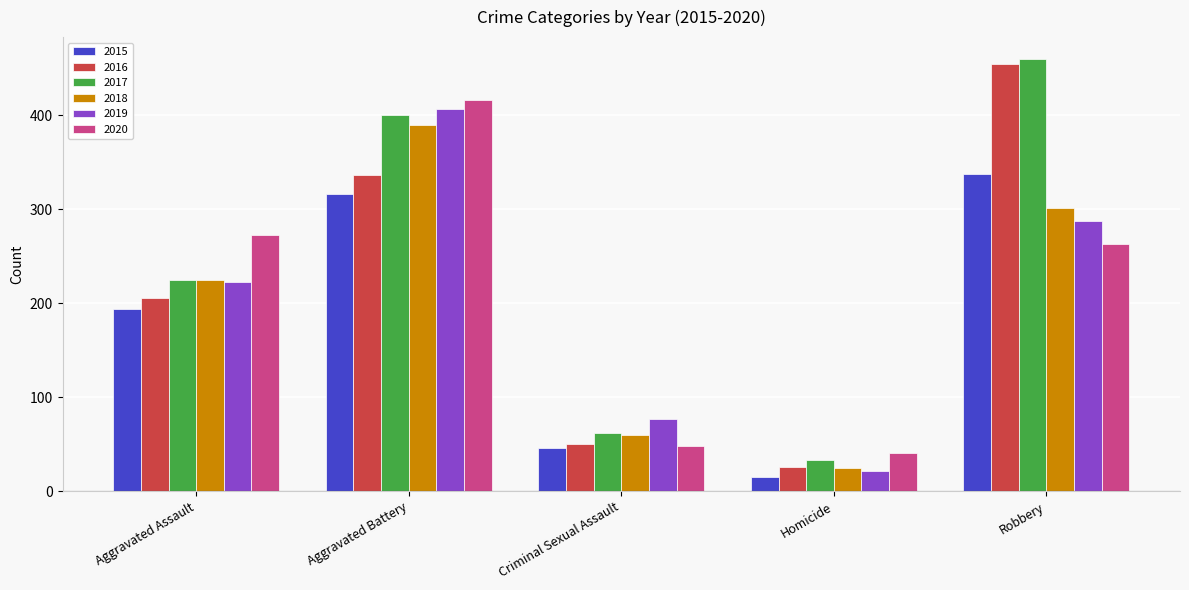

How many data points does each series have?

5